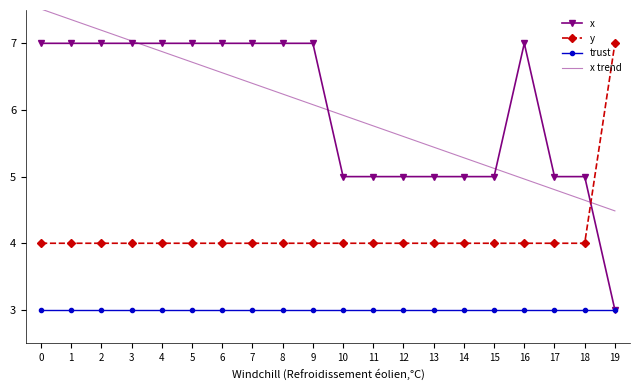

Reading left to right, extract all data points from this chart.

x: 0=7.0	1=7.0	2=7.0	3=7.0	4=7.0	5=7.0	6=7.0	7=7.0	8=7.0	9=7.0	10=5.0	11=5.0	12=5.0	13=5.0	14=5.0	15=5.0	16=7.0	17=5.0	18=5.0	19=3.0
y: 0=4.0	1=4.0	2=4.0	3=4.0	4=4.0	5=4.0	6=4.0	7=4.0	8=4.0	9=4.0	10=4.0	11=4.0	12=4.0	13=4.0	14=4.0	15=4.0	16=4.0	17=4.0	18=4.0	19=7.0
trust: 0=3.0	1=3.0	2=3.0	3=3.0	4=3.0	5=3.0	6=3.0	7=3.0	8=3.0	9=3.0	10=3.0	11=3.0	12=3.0	13=3.0	14=3.0	15=3.0	16=3.0	17=3.0	18=3.0	19=3.0
x trend: 0=7.5	1=7.4	2=7.2	3=7.0	4=6.9	5=6.7	6=6.6	7=6.4	8=6.2	9=6.1	10=5.9	11=5.8	12=5.6	13=5.4	14=5.3	15=5.1	16=5.0	17=4.8	18=4.6	19=4.5